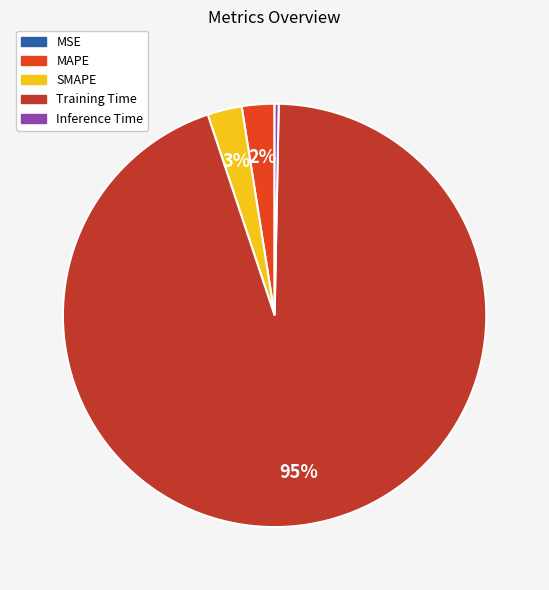

What is the majority slice?

Training Time